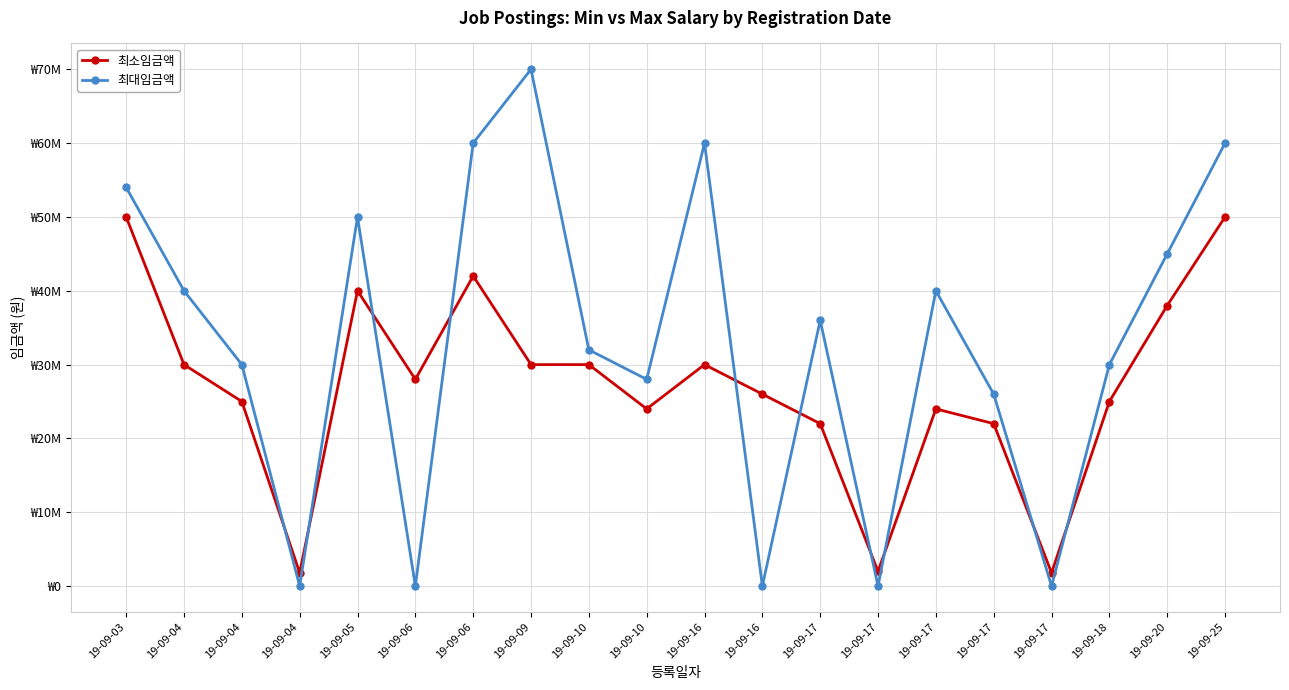

What are all the series names shown in the legend?

최소임금액, 최대임금액